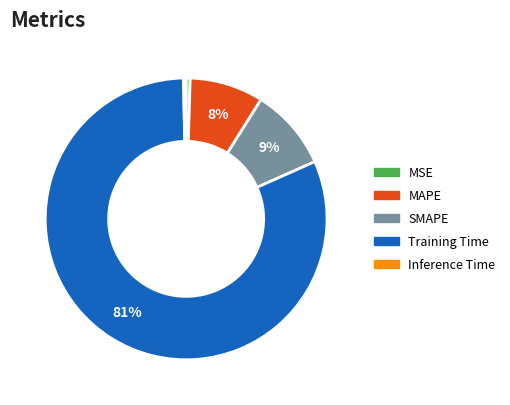

Do MSE and Inference Time together represent more than half of the pie?

No